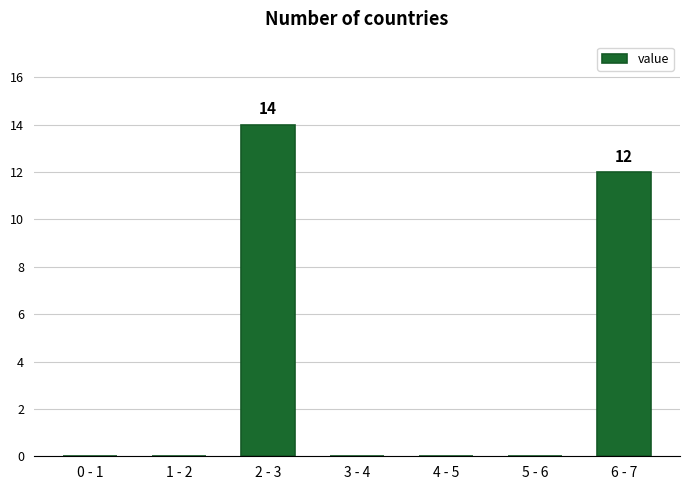

Reading left to right, list all the values displayed in this chart.

0 - 1=0	1 - 2=0	2 - 3=14	3 - 4=0	4 - 5=0	5 - 6=0	6 - 7=12